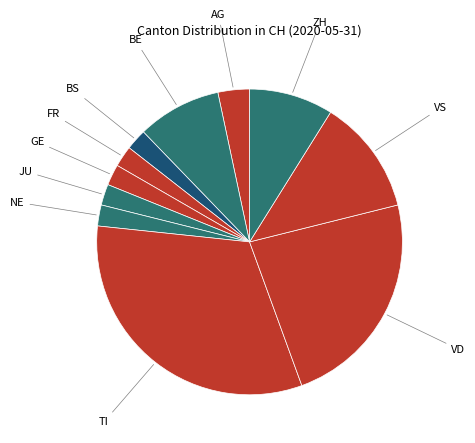

Count the number of slices in the pie.

11